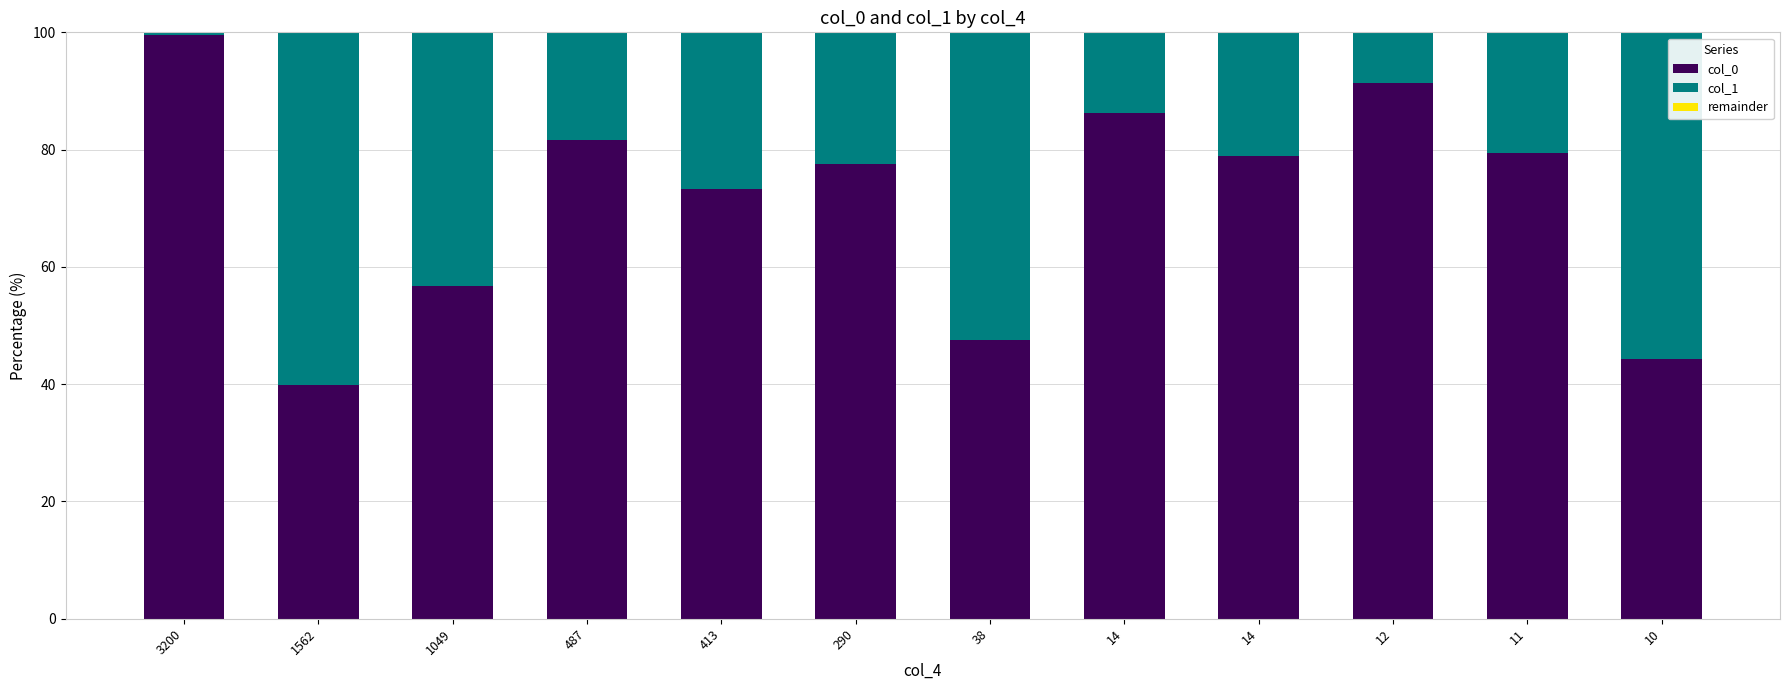

What is the total value across all series at 1562?

100.0